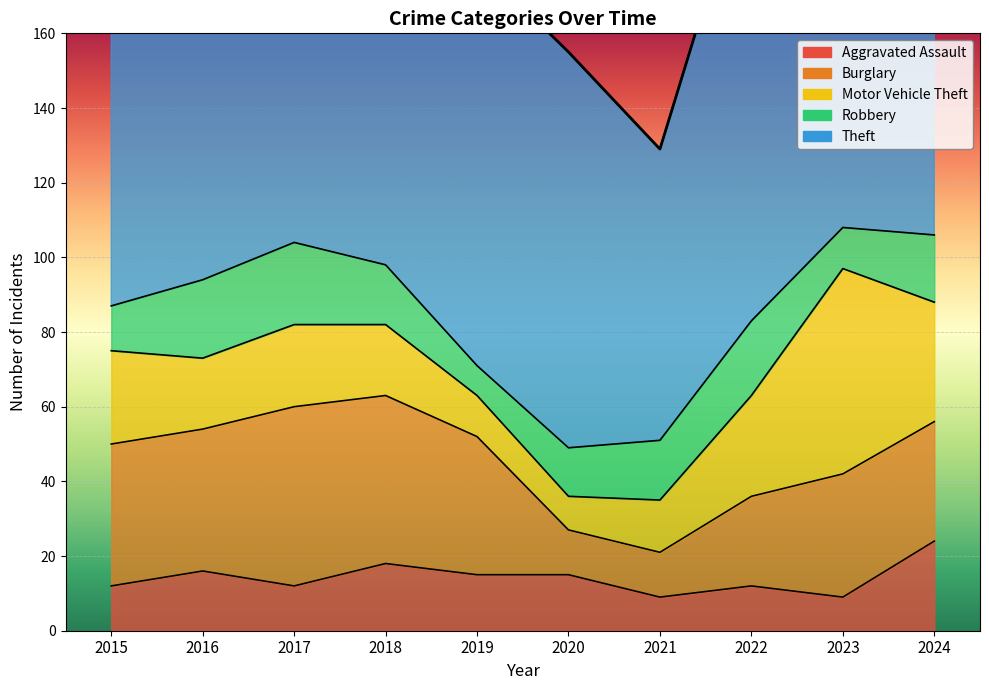

Rank the series by their maximum value, from lowest to highest.

Robbery, Aggravated Assault, Burglary, Motor Vehicle Theft, Theft